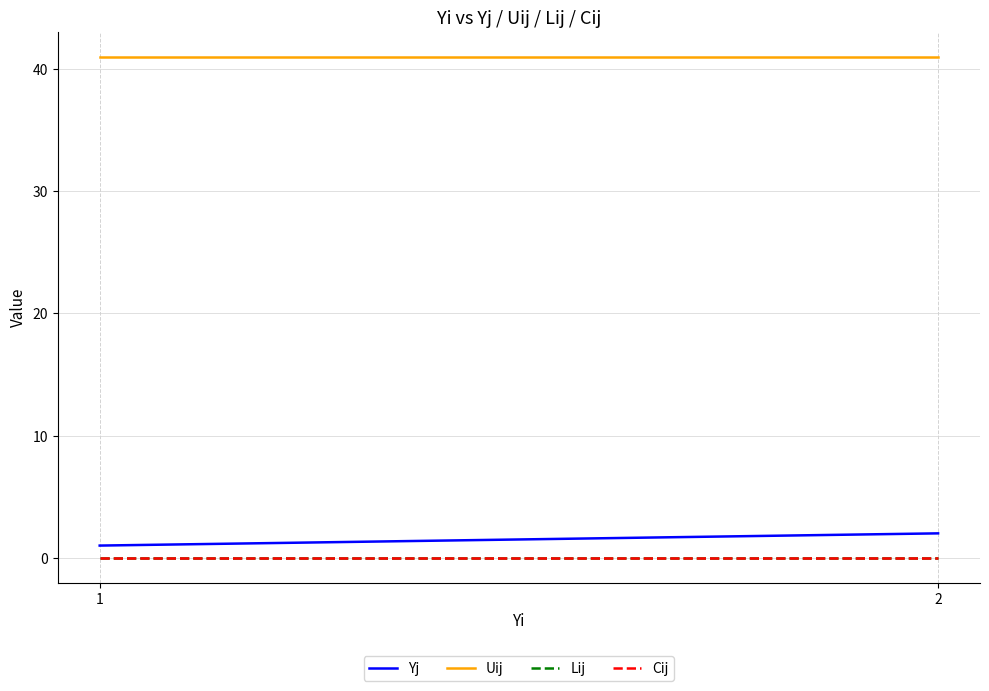

Does the chart display data point markers on the line(s)?

No